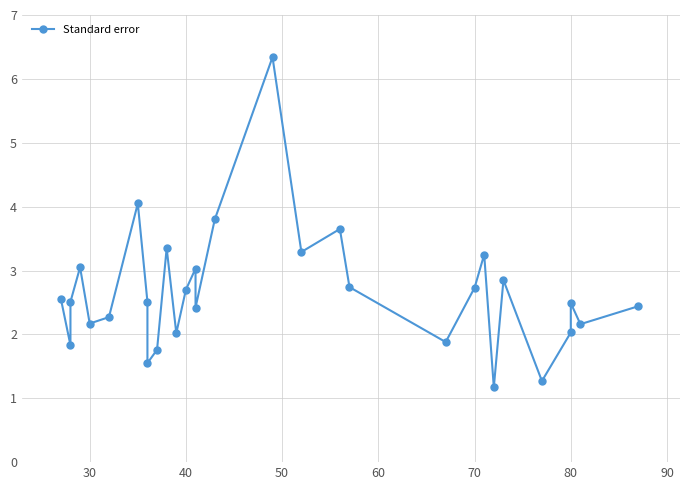

How many interior local peaks (higher than both neighbors) does the data have?

9